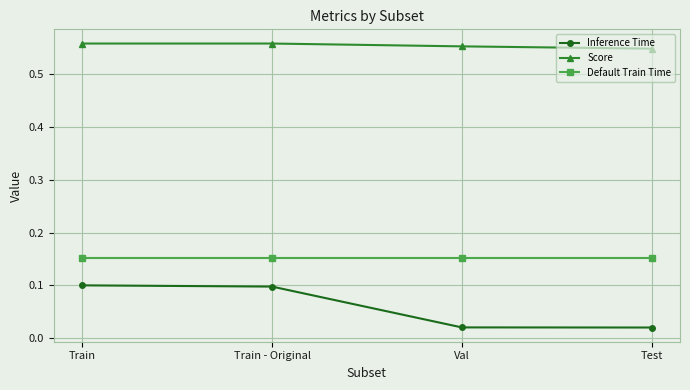

The value of Inference Time at Train is 0.1. True or false?

True